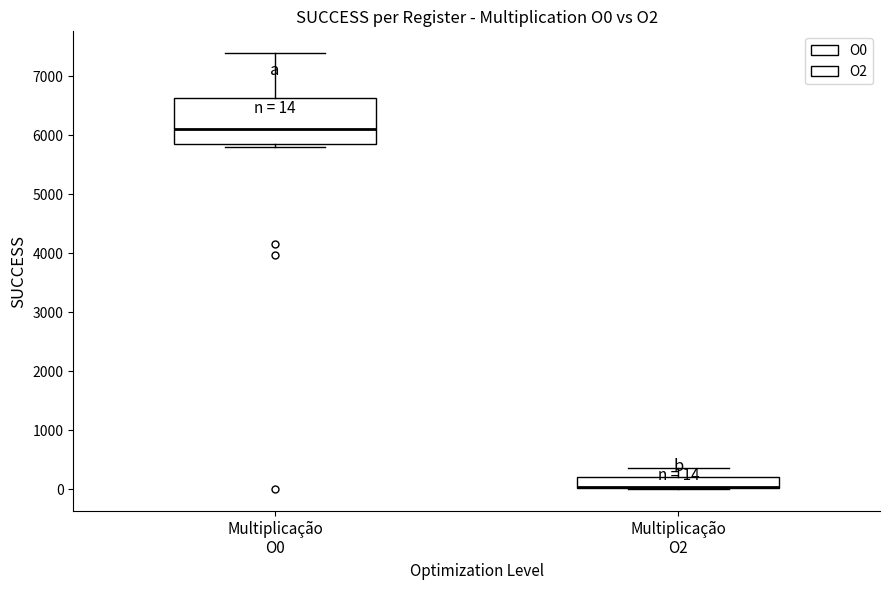

Comparing the boxes themselves (not the whiskers), which one is the tallest?

Multiplicação O0